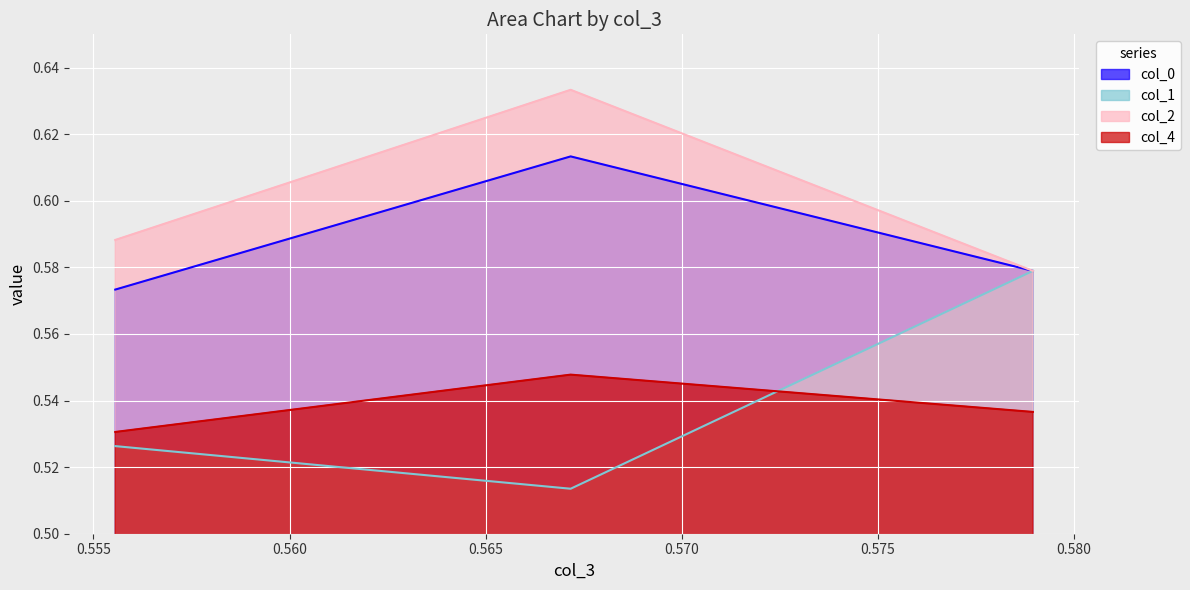

What is the sum of all col_2 values?

1.8